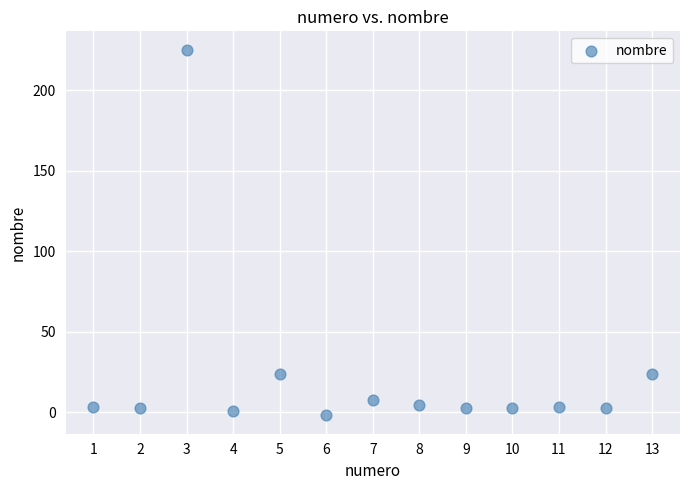

What is the range of X values (max minus min)?

12.0